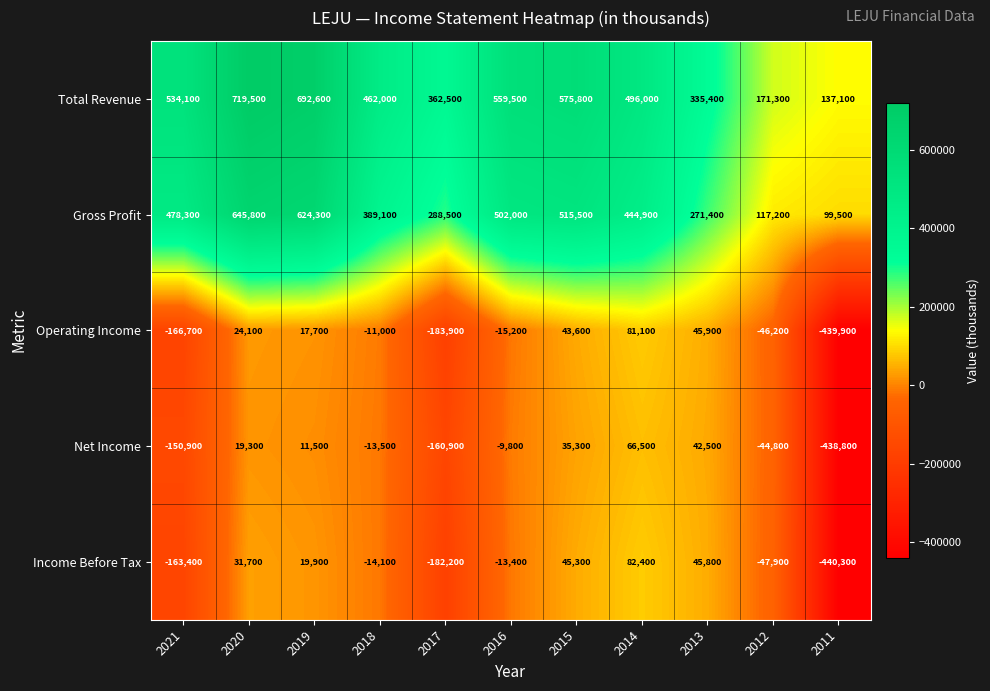

At how many categories does at least one series exceed 200910?

9